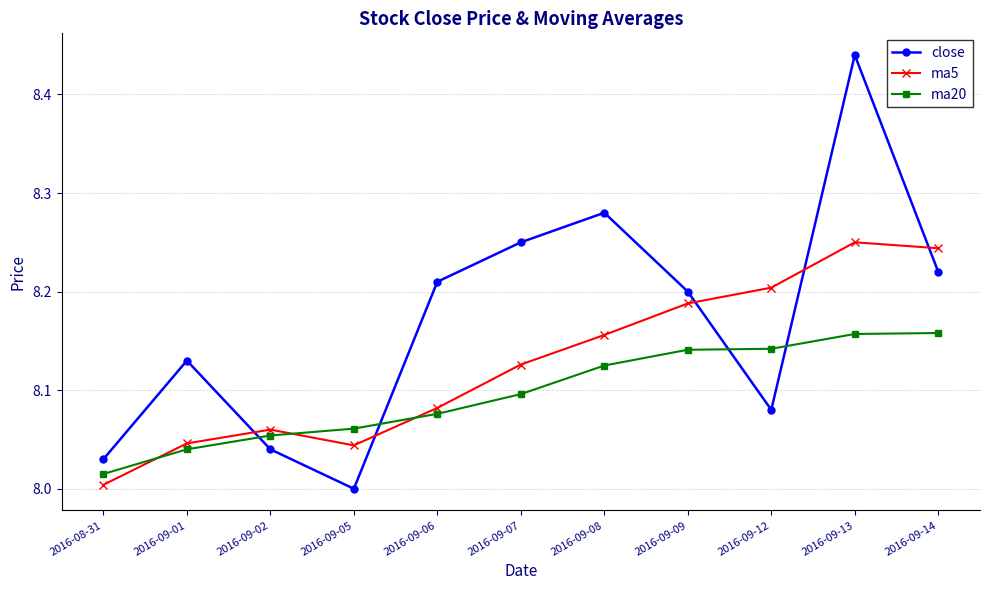

At 2016-09-13, list the series in order from largest to smallest.

close, ma5, ma20